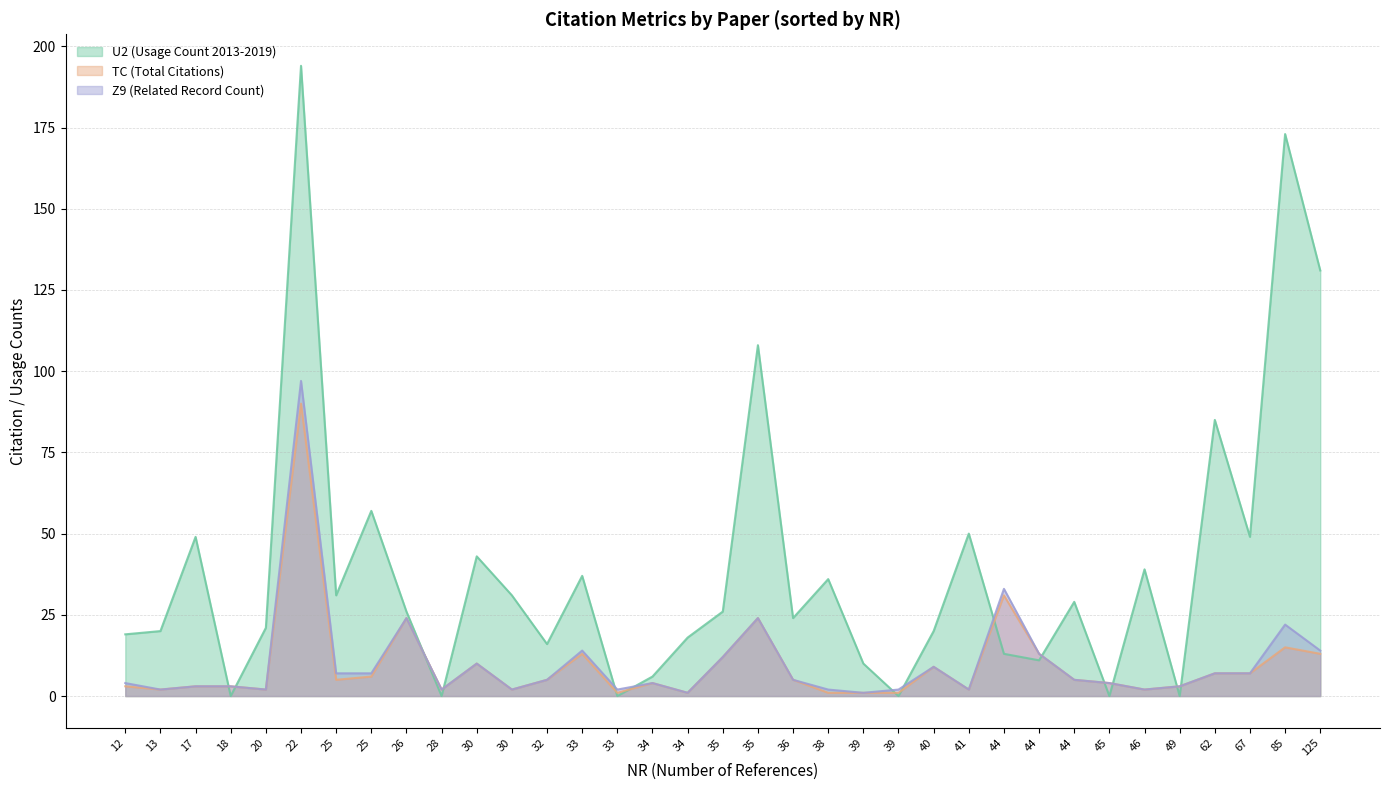

At how many categories does at least one series exceed 137?

2